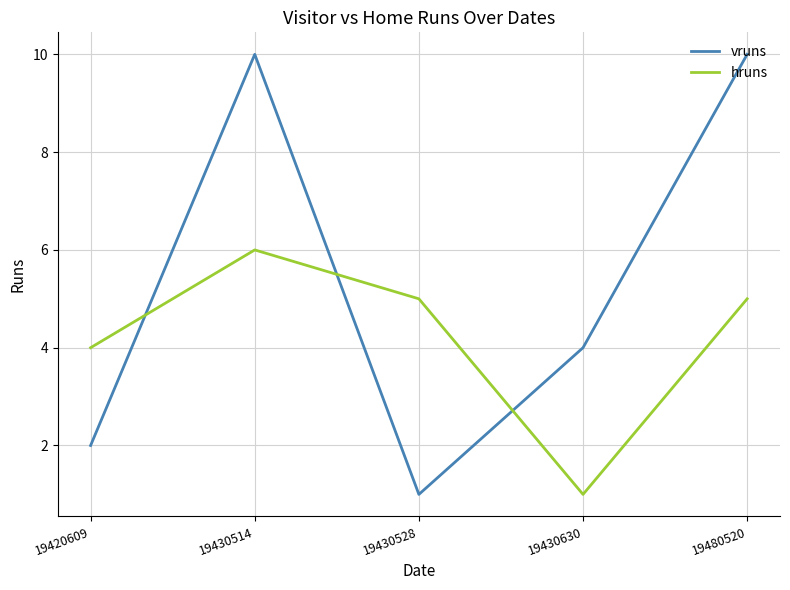

List the series in order of their overall mean, lowest first.

hruns, vruns